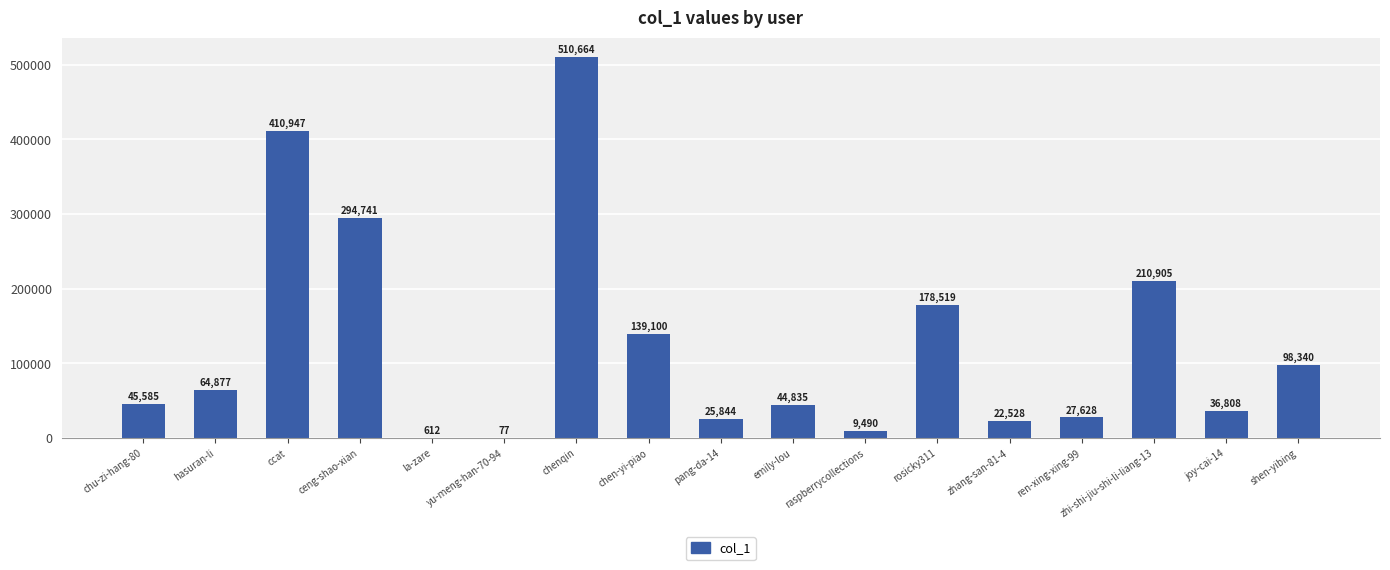

Which has a higher value, rosicky311 or joy-cai-14?

rosicky311